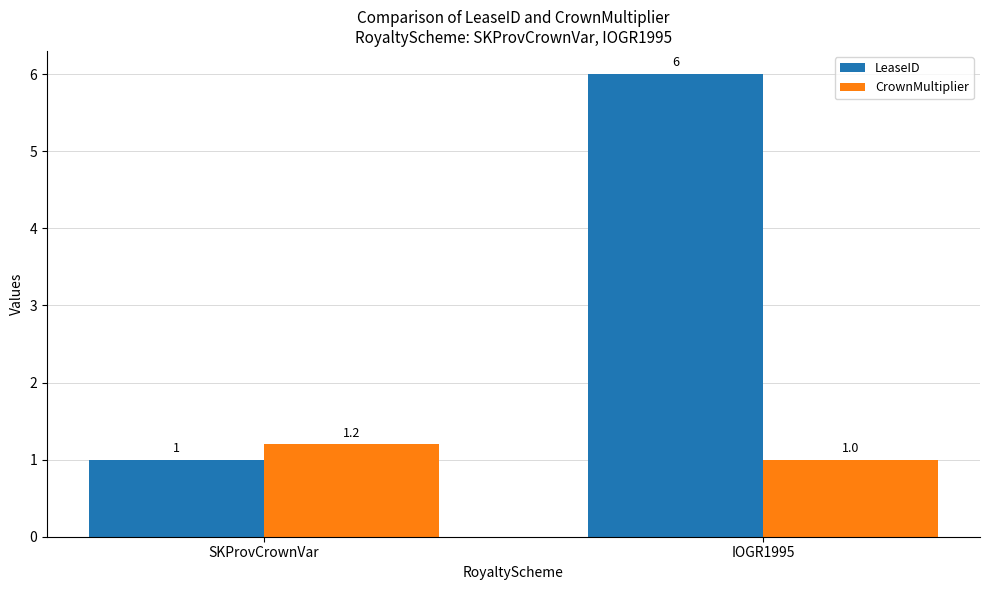

How many bars are there in total?

4